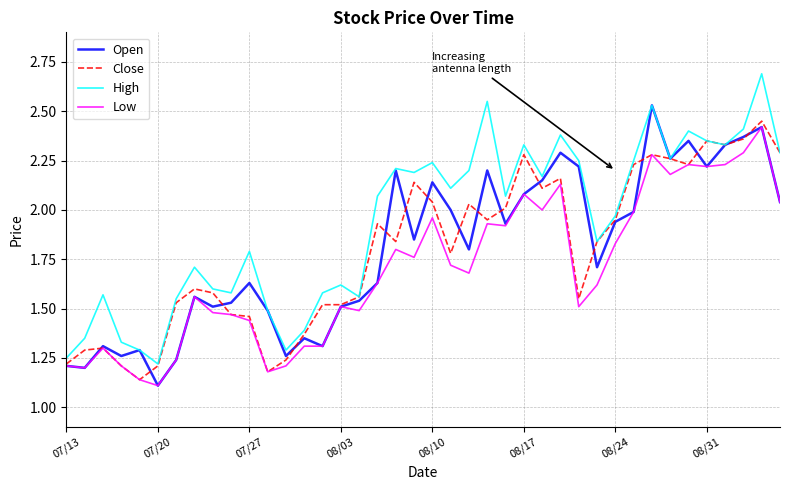

True or false: Low and High intersect in this chart.

False